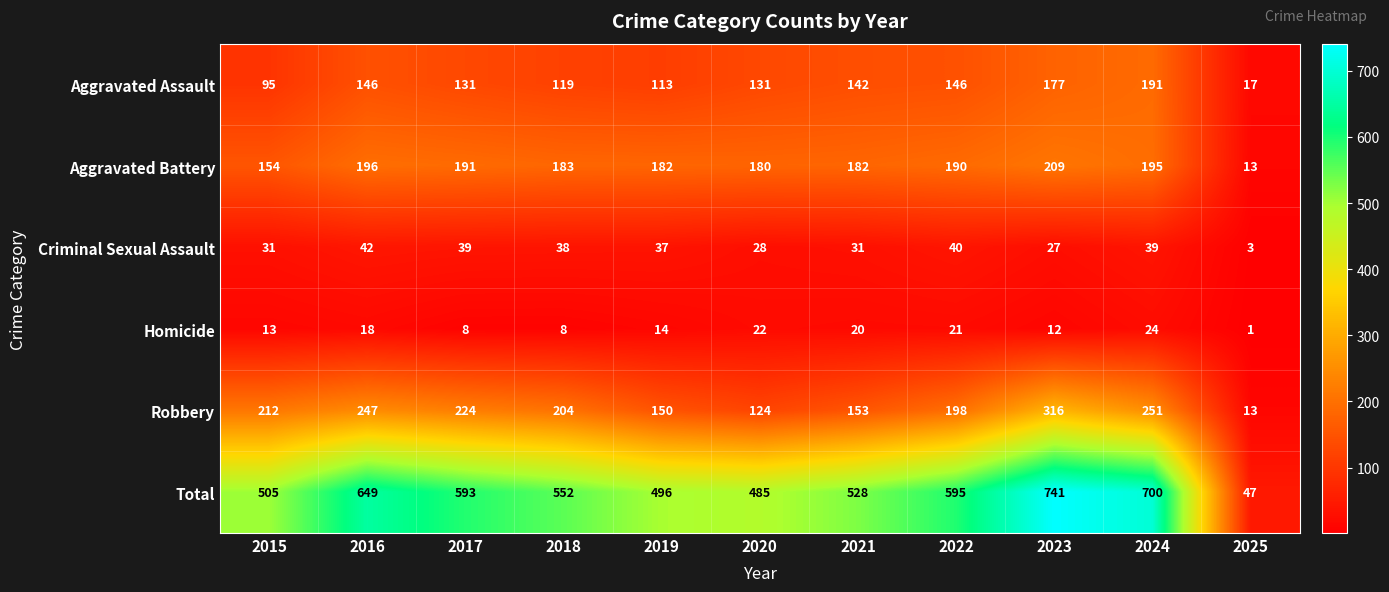

At which category is the sum across all series the highest?

2023